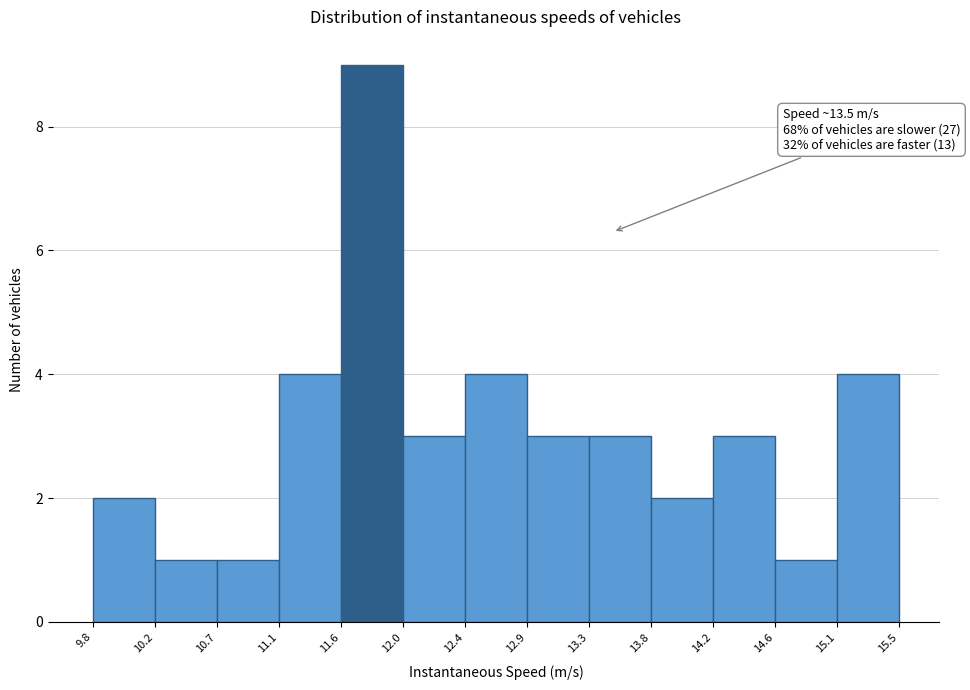

Over which range of the x-axis is the bar tallest?

11.6 to 12.0